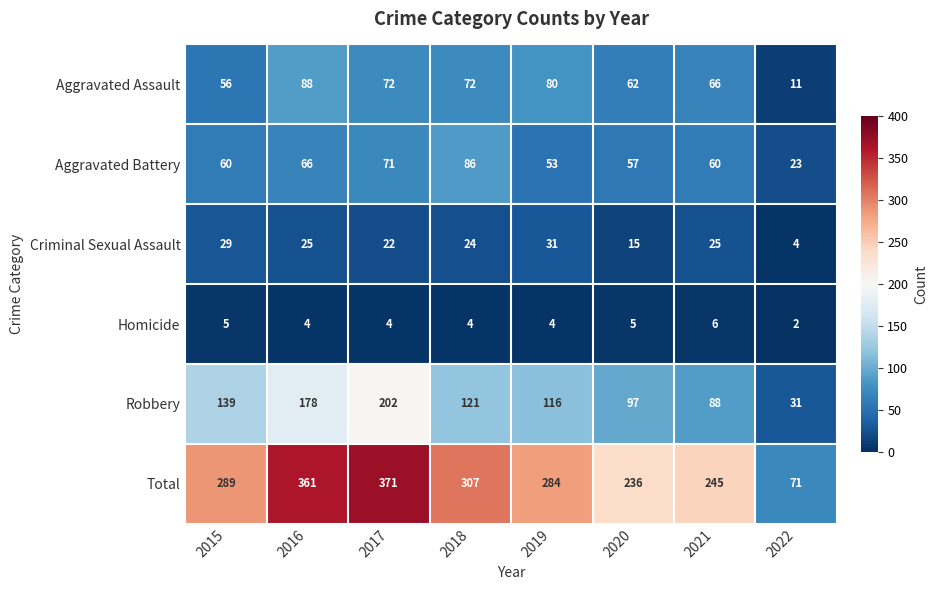

At which category does the chart reach its minimum across all series?

2022